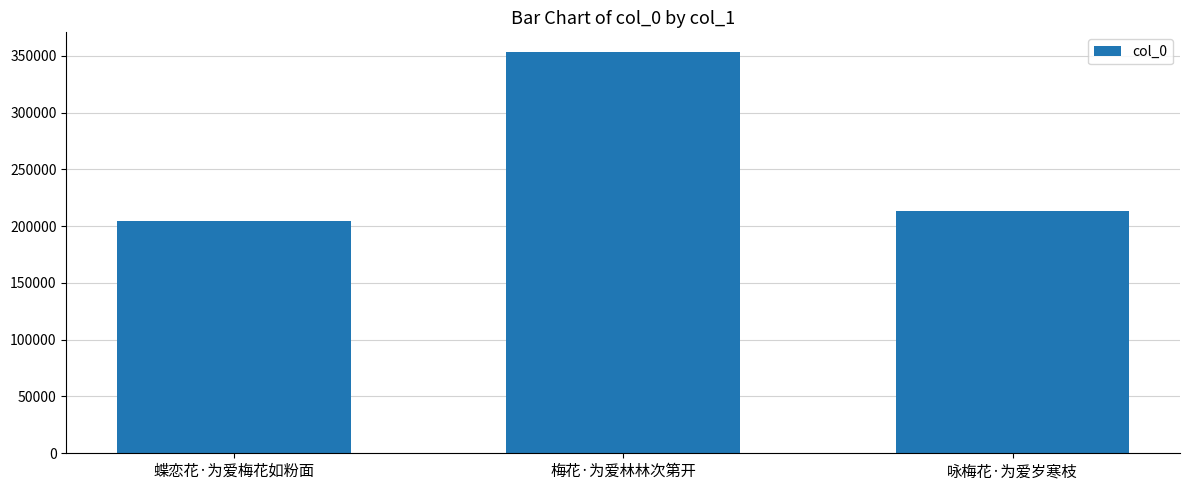

What is the minimum value shown in the chart?

204904